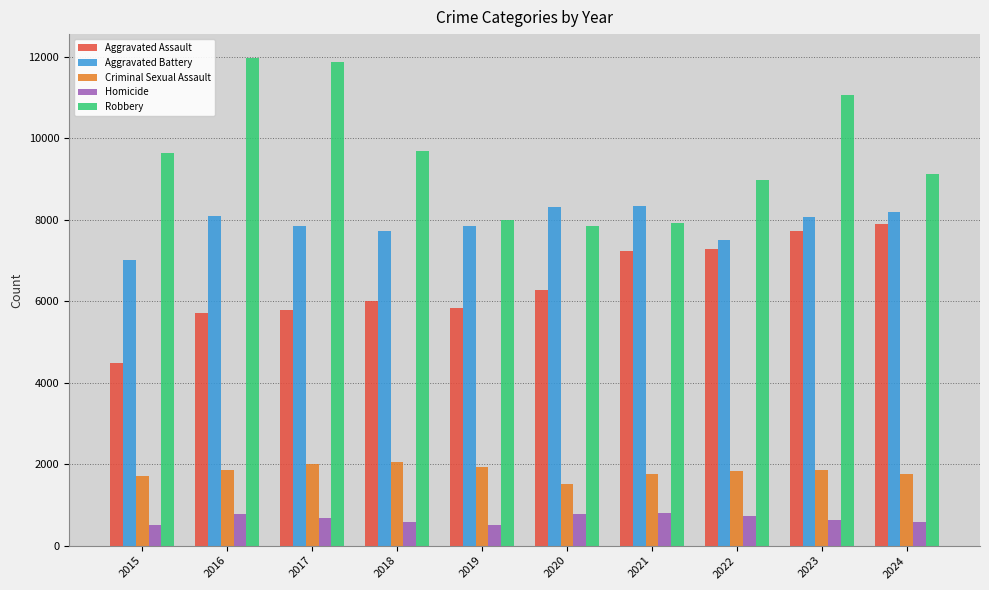

What is the total value across all series at 2019?

24122